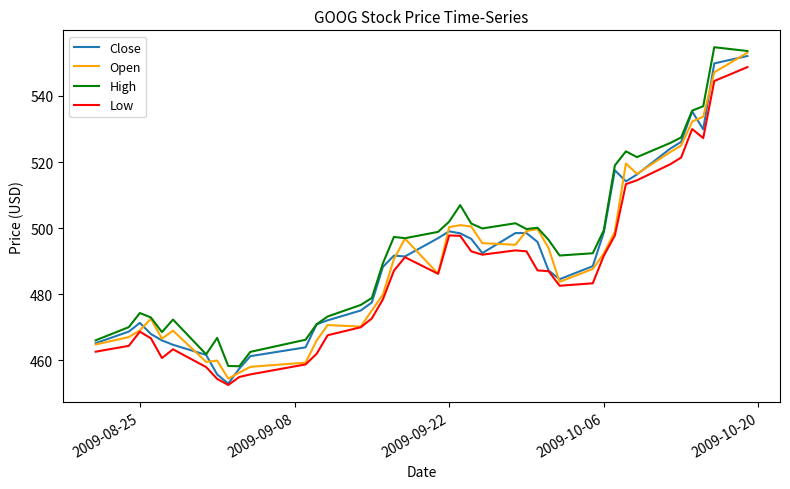

Which series has the largest total across all categories?

High